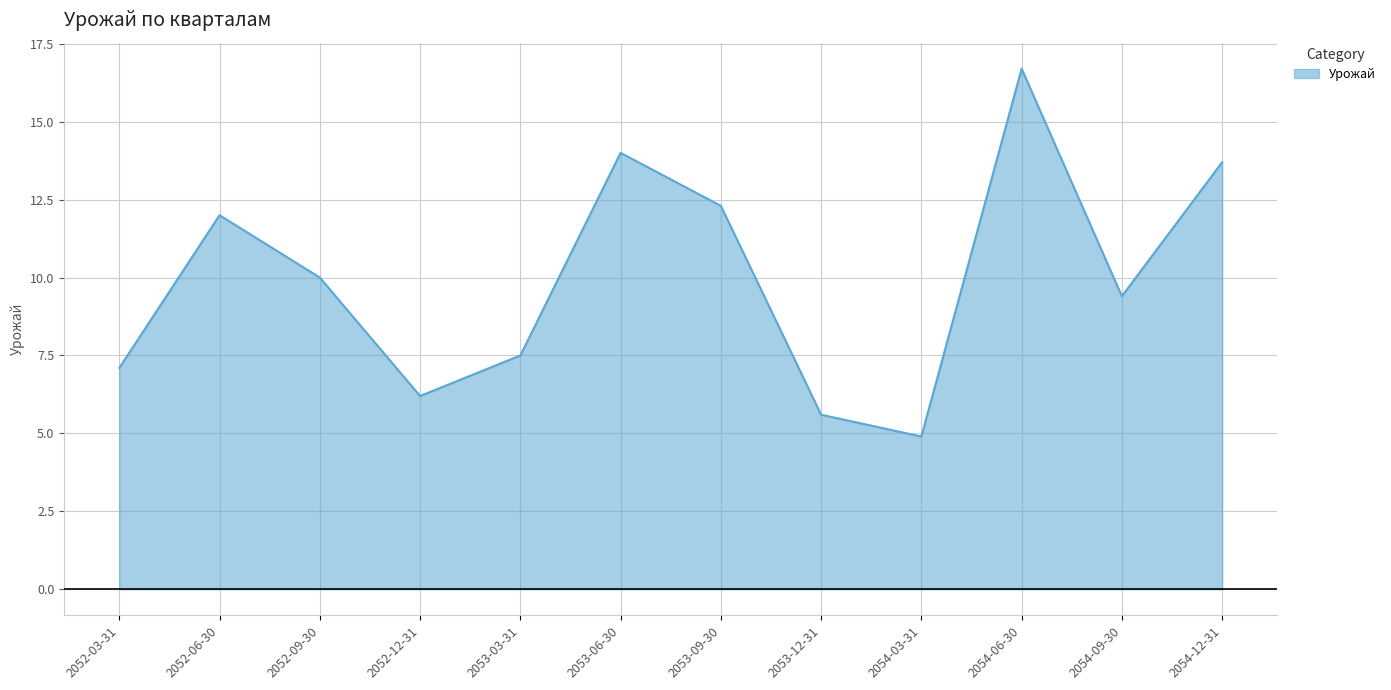

At which category does the data reach its first local peak?

2052-06-30